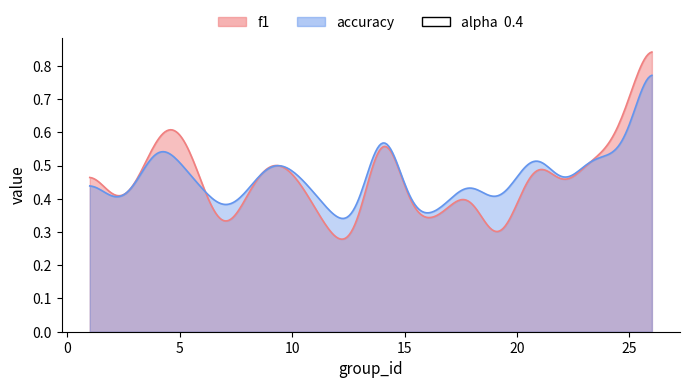

Rank the series at 10 from lowest to highest value.

f1, accuracy